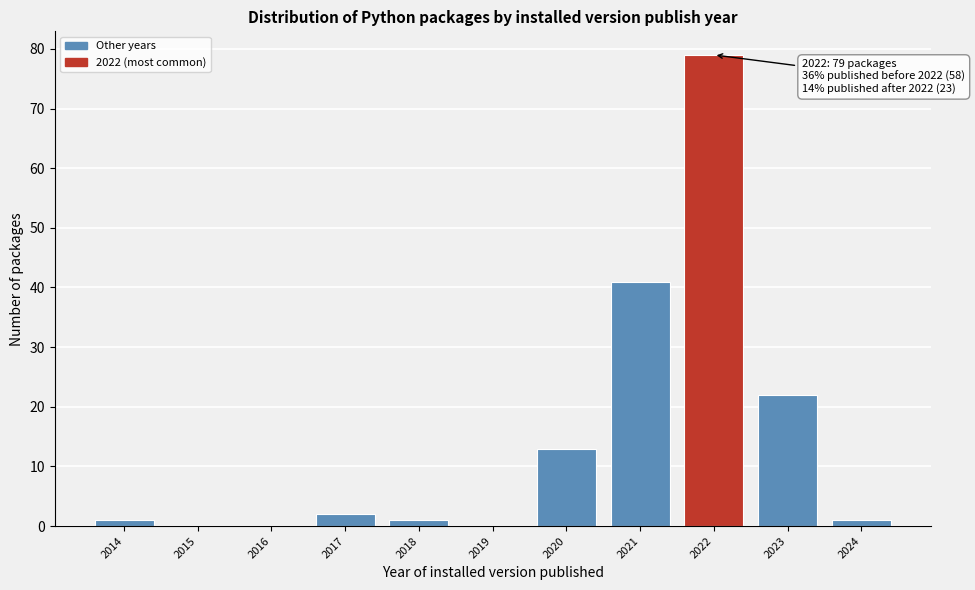

Reading left to right, transcribe all the data shown in this chart.

2014=1	2015=0	2016=0	2017=2	2018=1	2019=0	2020=13	2021=41	2022=79	2023=22	2024=1